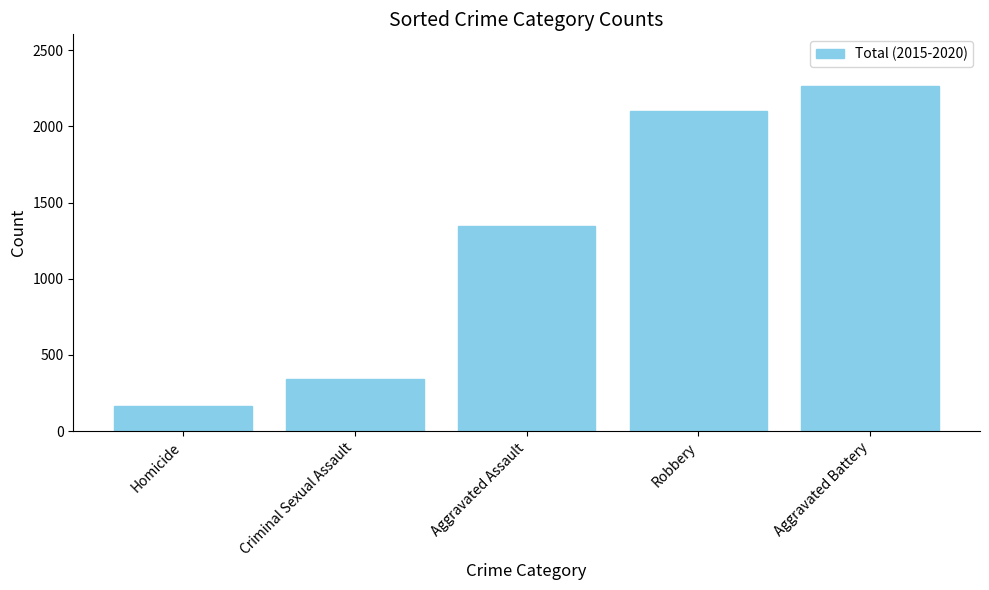

At which label is the value closest to 1213?

Aggravated Assault